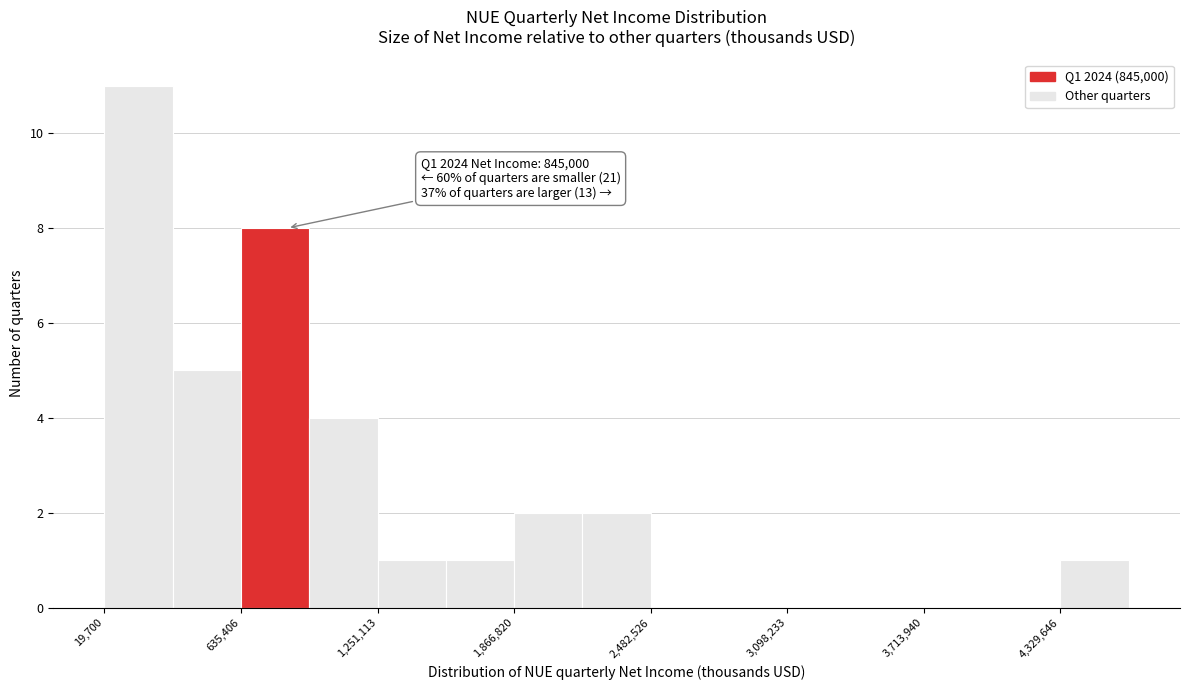

Around what value on the x-axis is the tallest bar? Give the approximate position of its centre, as read against the axis.

200000